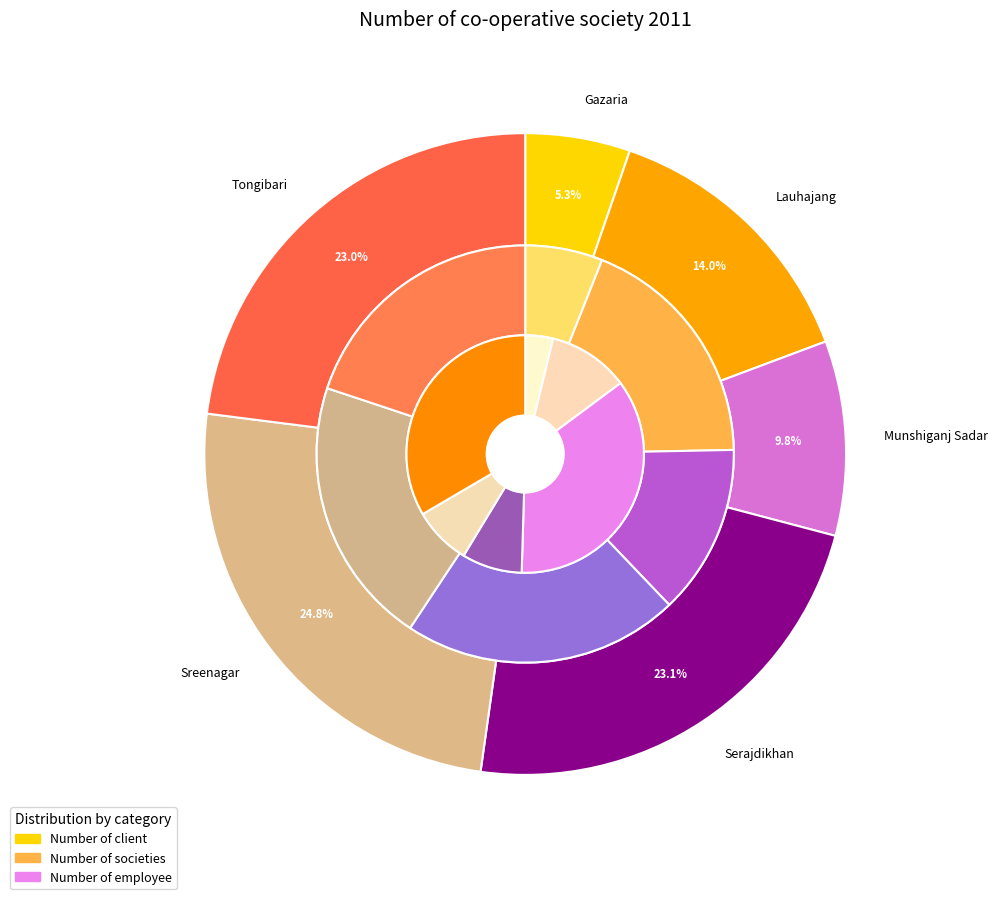

The Munshiganj Sadar slice represents 41% of the pie. True or false?

False